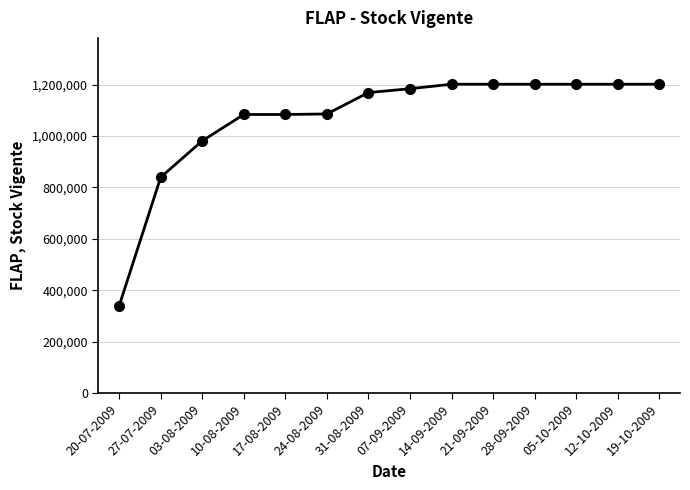

What is the value of the 5th point from the left?

1083658